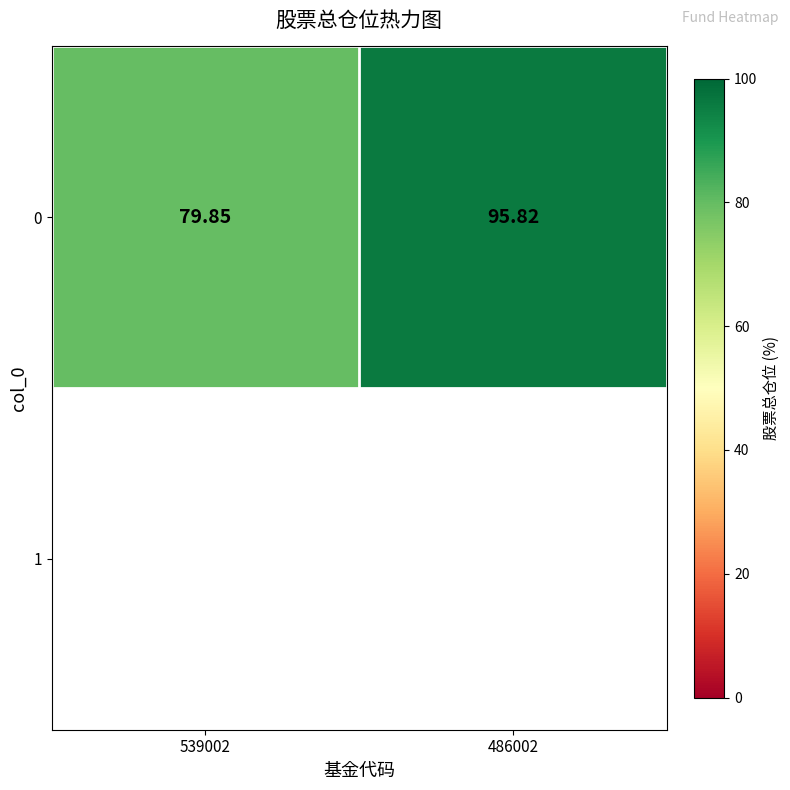

List the labels in order of value, largest first.

486002, 539002